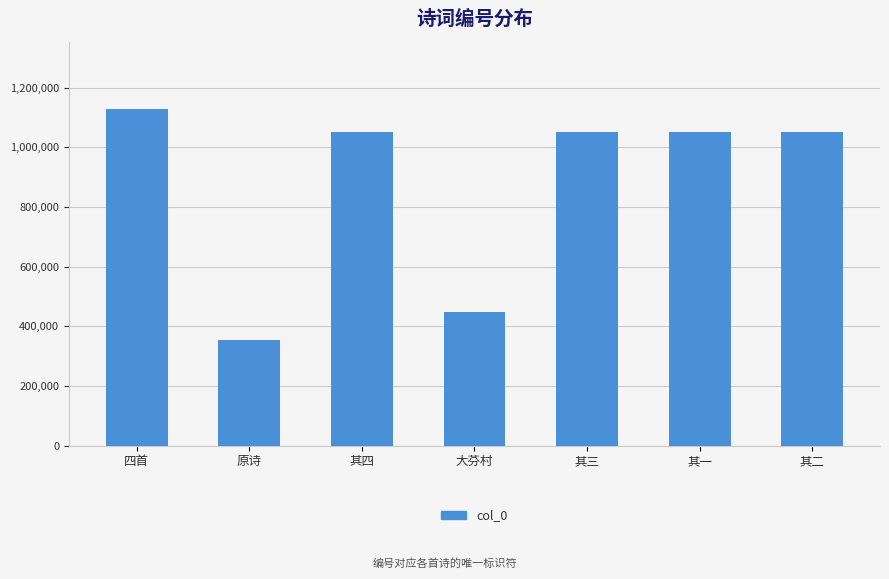

What is the difference between the maximum and minimum values?

772835